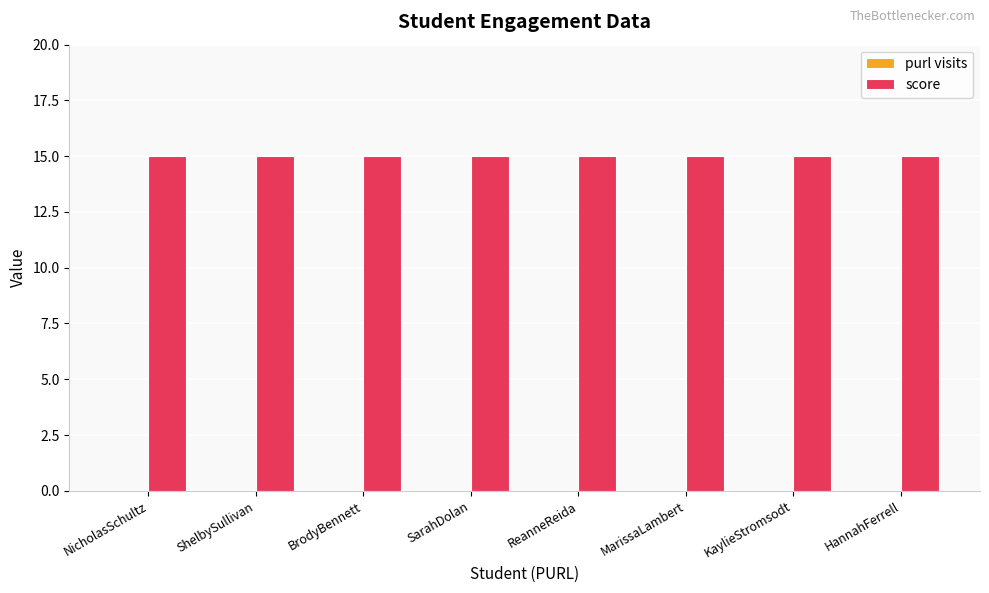

Are the bars grouped side by side (vs. stacked)?

Yes